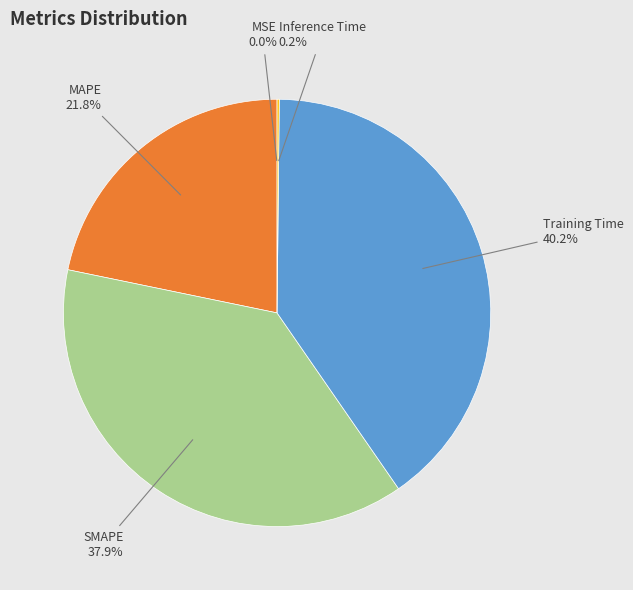

Is there any slice that represents more than half of the pie?

No